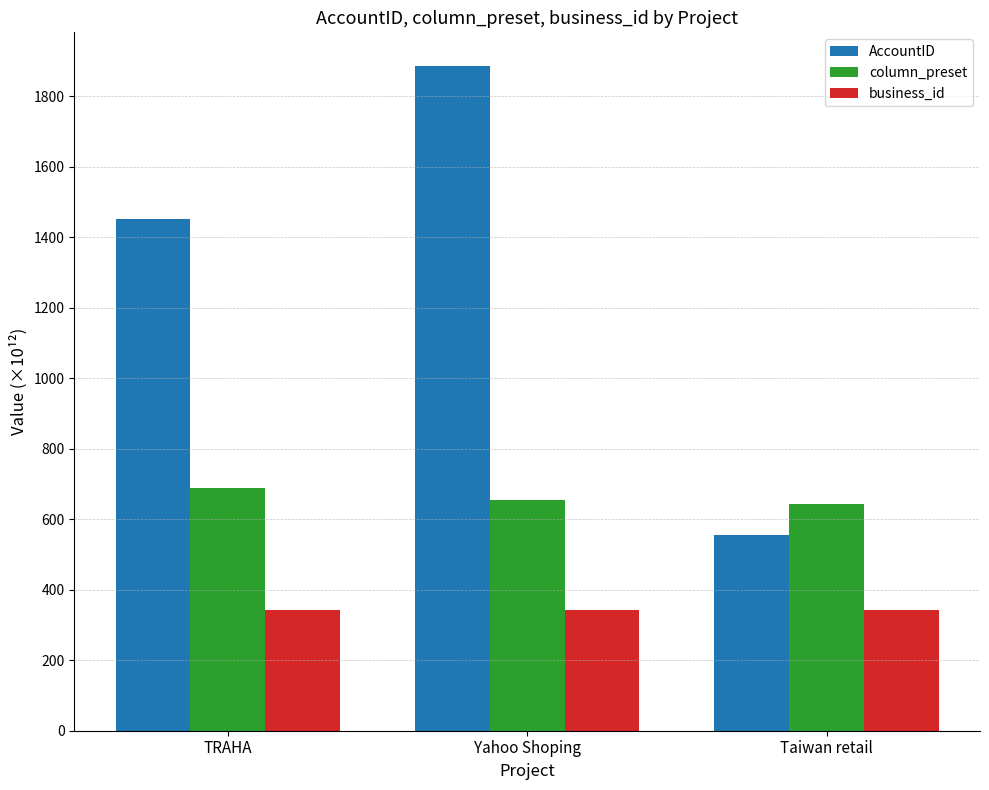

What is the label of the 2nd bar from the right?

Yahoo Shoping